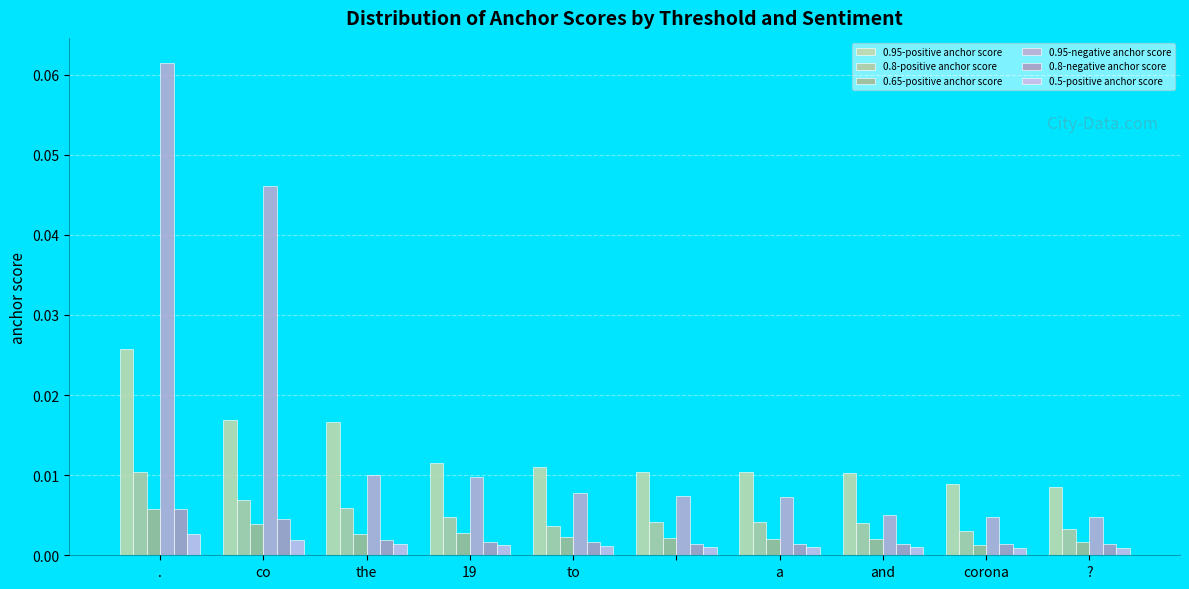

How many groups of bars are there?

10